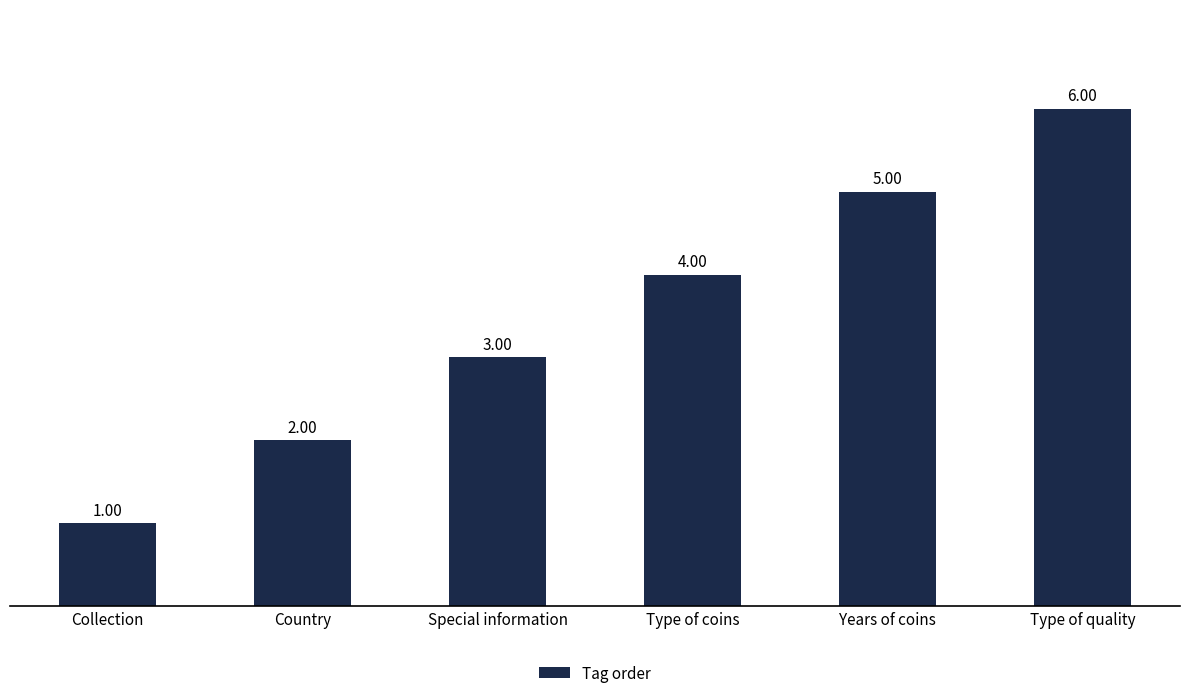

What is the label of the 4th bar from the left?

Type of coins